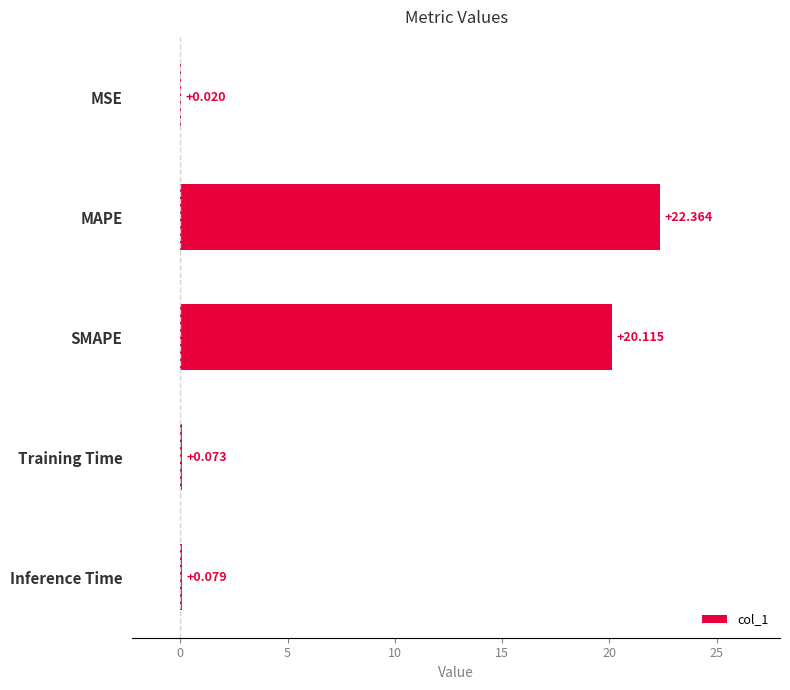

Between MSE and Inference Time, which is larger?

Inference Time